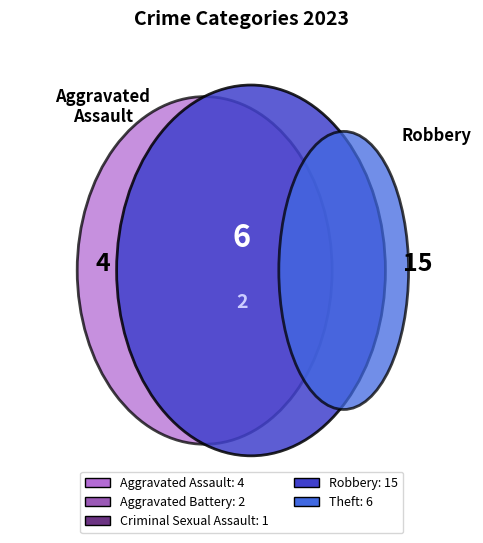

To the nearest percent, what is the average slice percentage?

20%